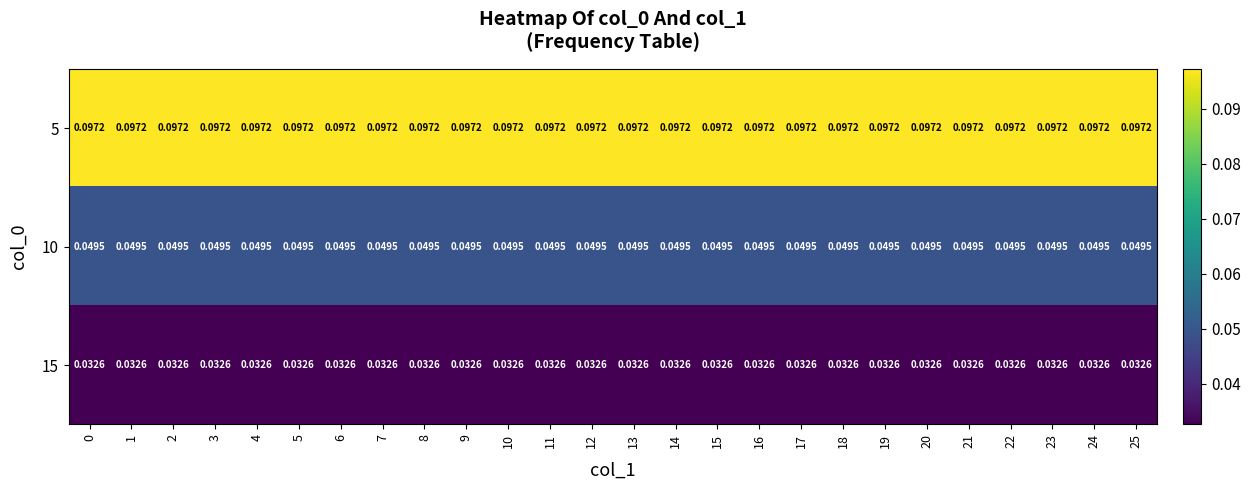

Rank the series at 9 from highest to lowest value.

5, 10, 15